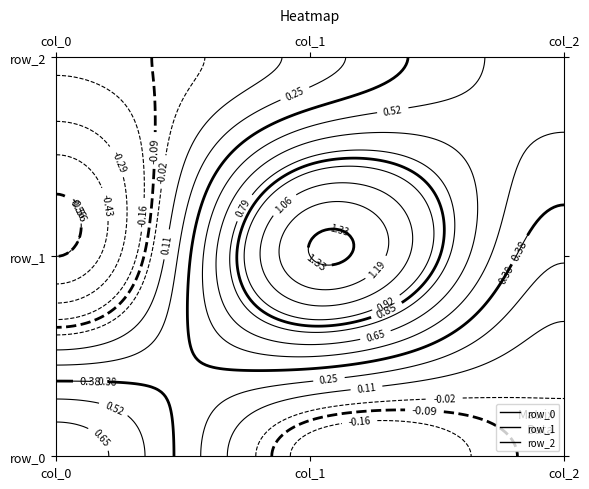

What is the maximum value shown in the chart?

1.3